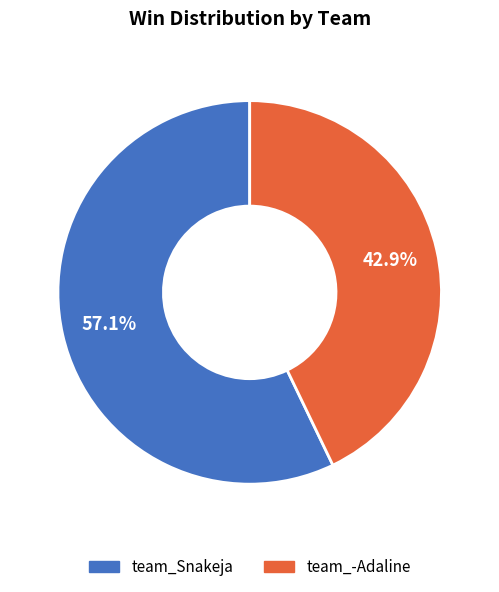

The team_Snakeja slice represents 57% of the pie. True or false?

True